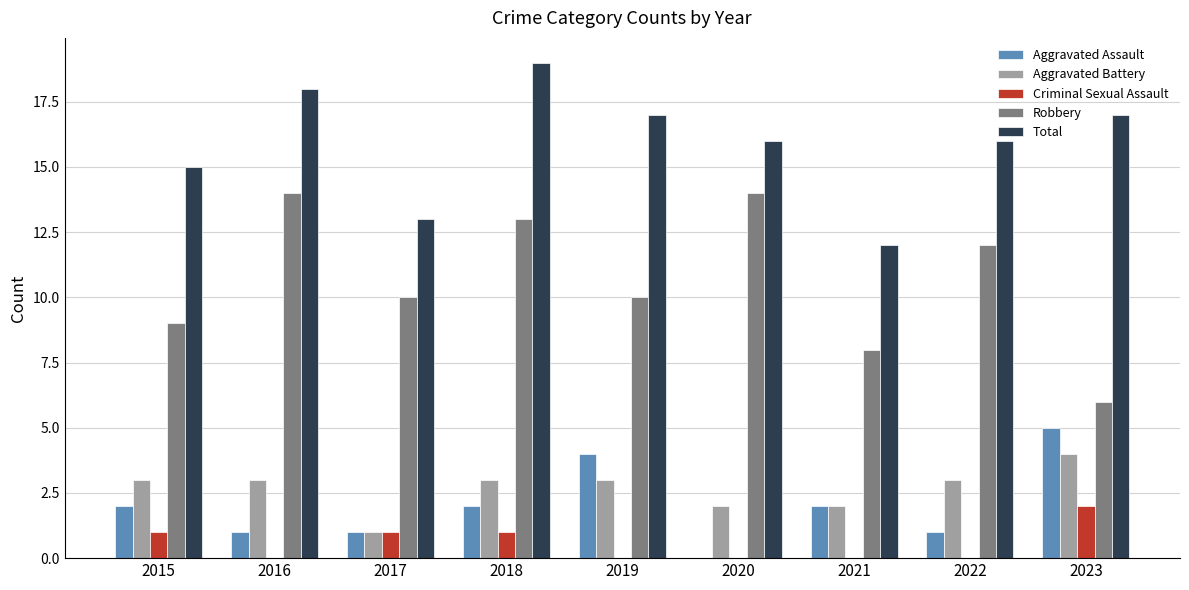

The value of Robbery at 2017 is 14. True or false?

False